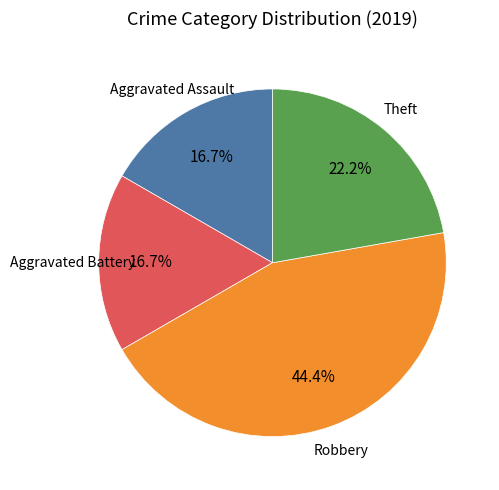

To the nearest percent, what is the difference between the largest and smallest slice percentages?

28%